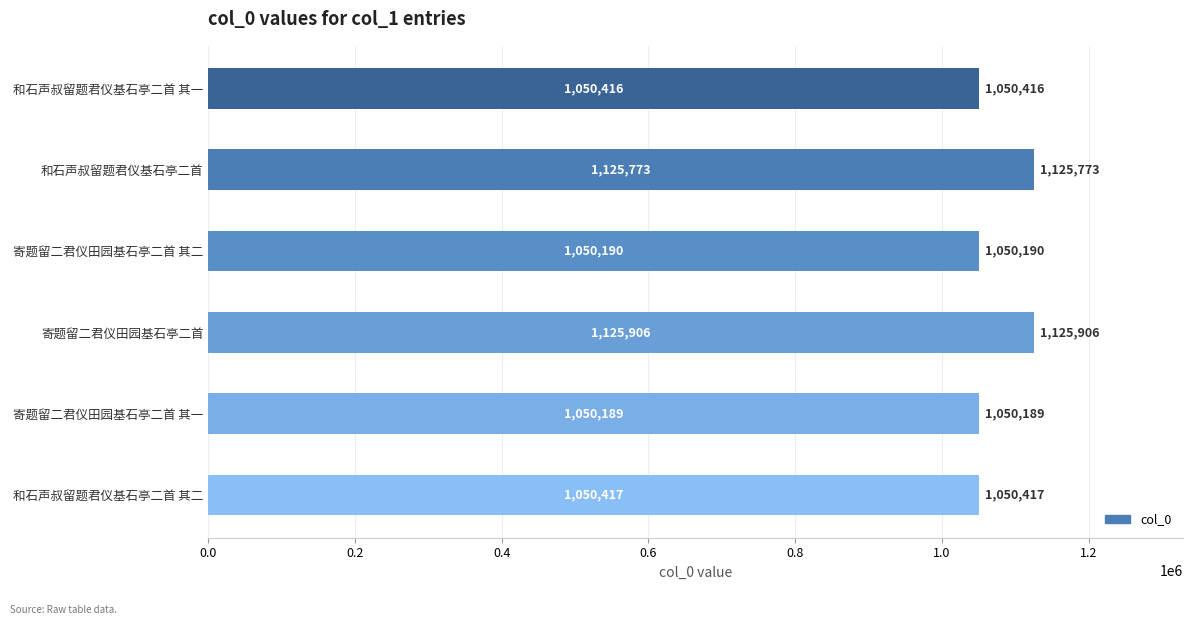

What is the greatest value displayed?

1125906